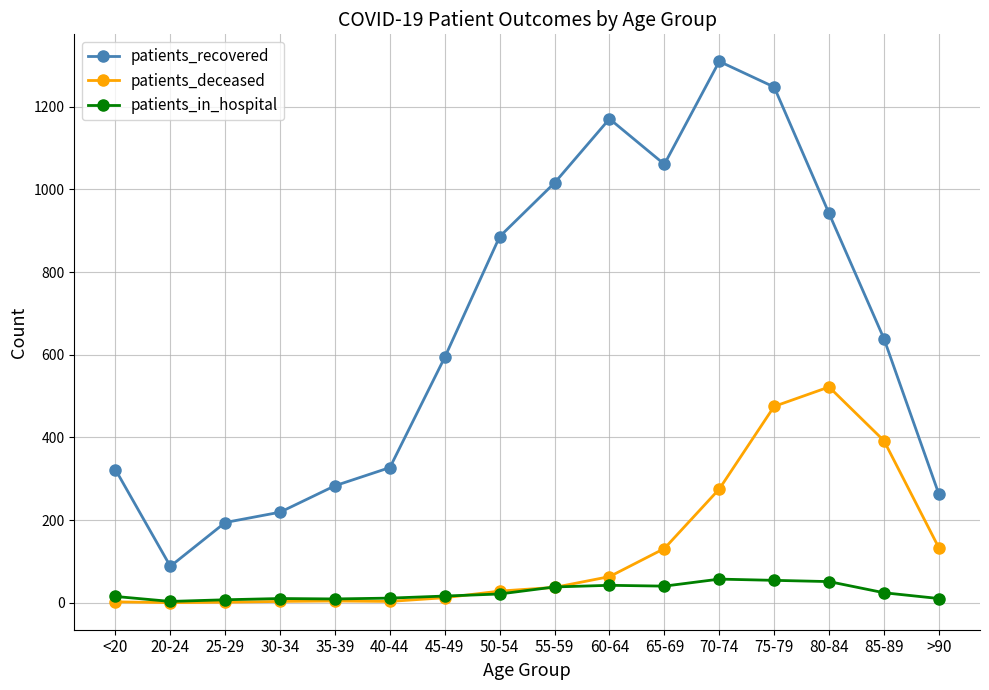

True or false: patients_deceased and patients_in_hospital cross at least once.

True